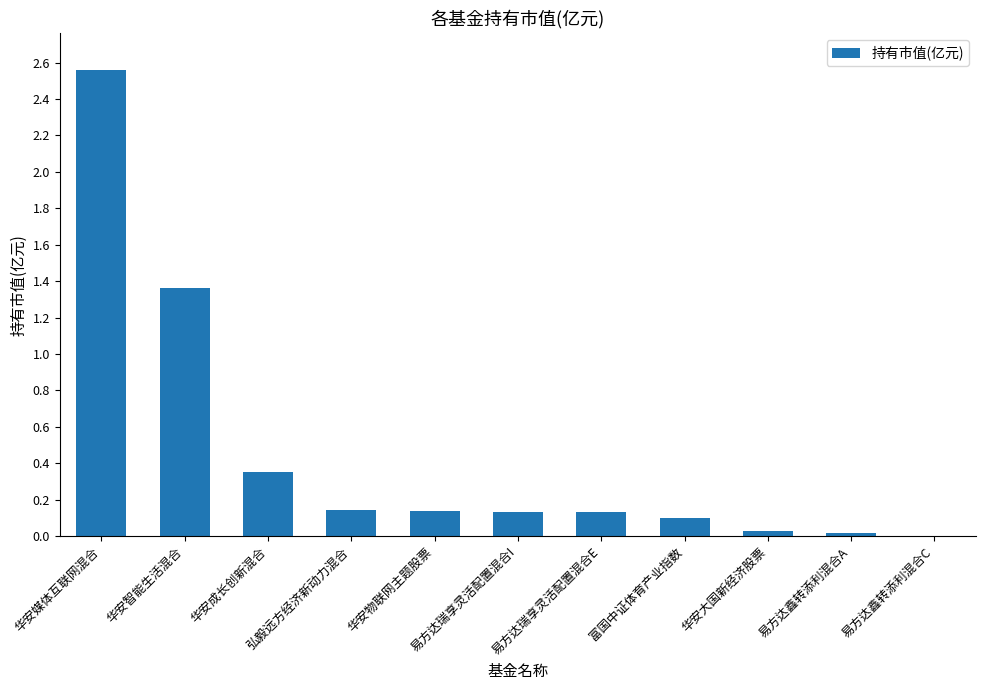

Where is the data nearest to the value 1?

华安智能生活混合